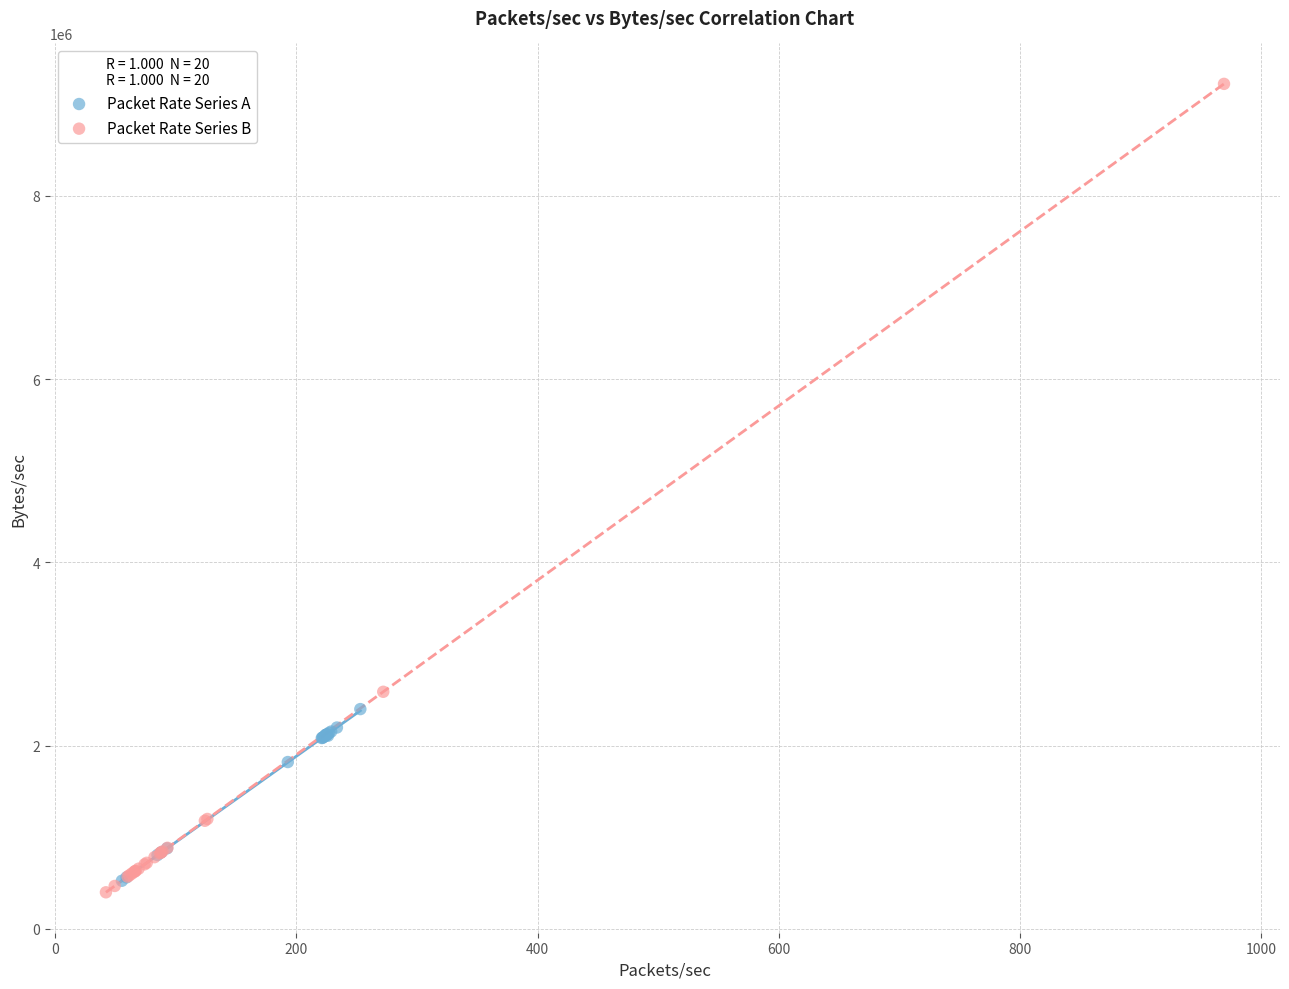

Which series contains the highest Y value?

Packet Rate Series B